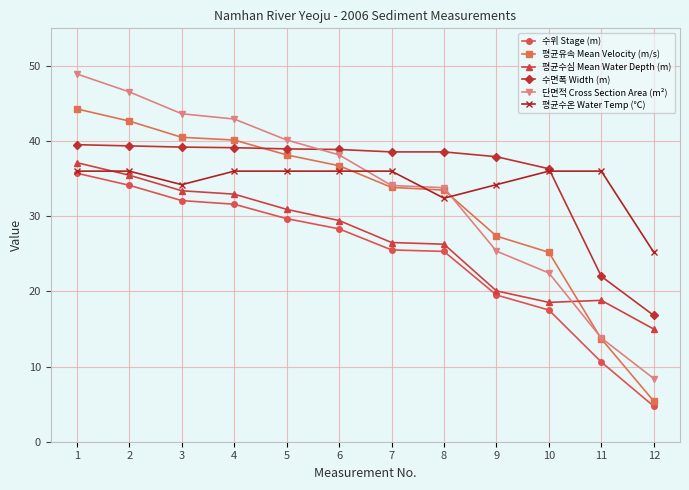

At how many categories does at least one series exceed 27?

11